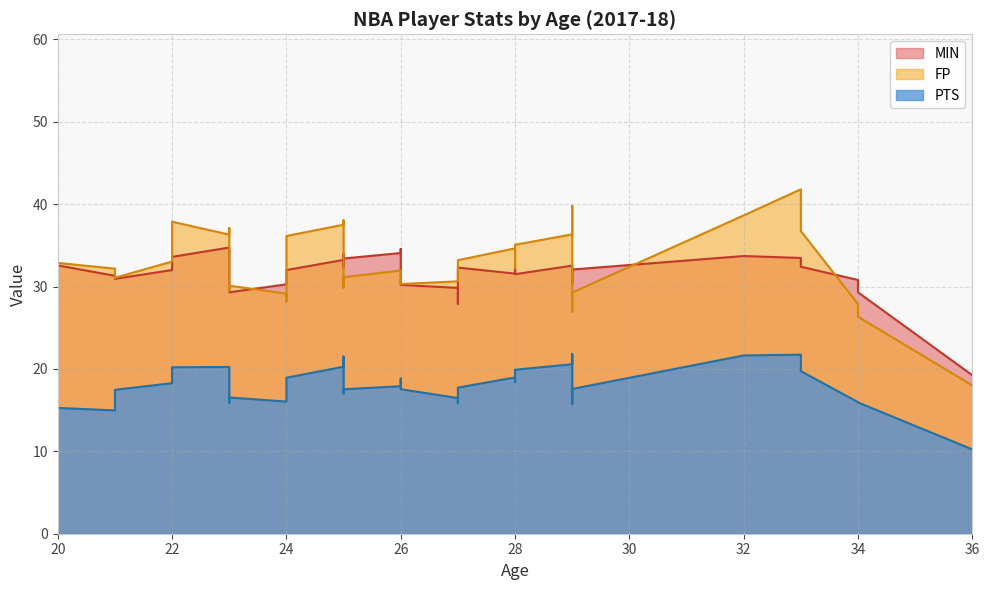

Which series changed the most between 9 and 27?

FP